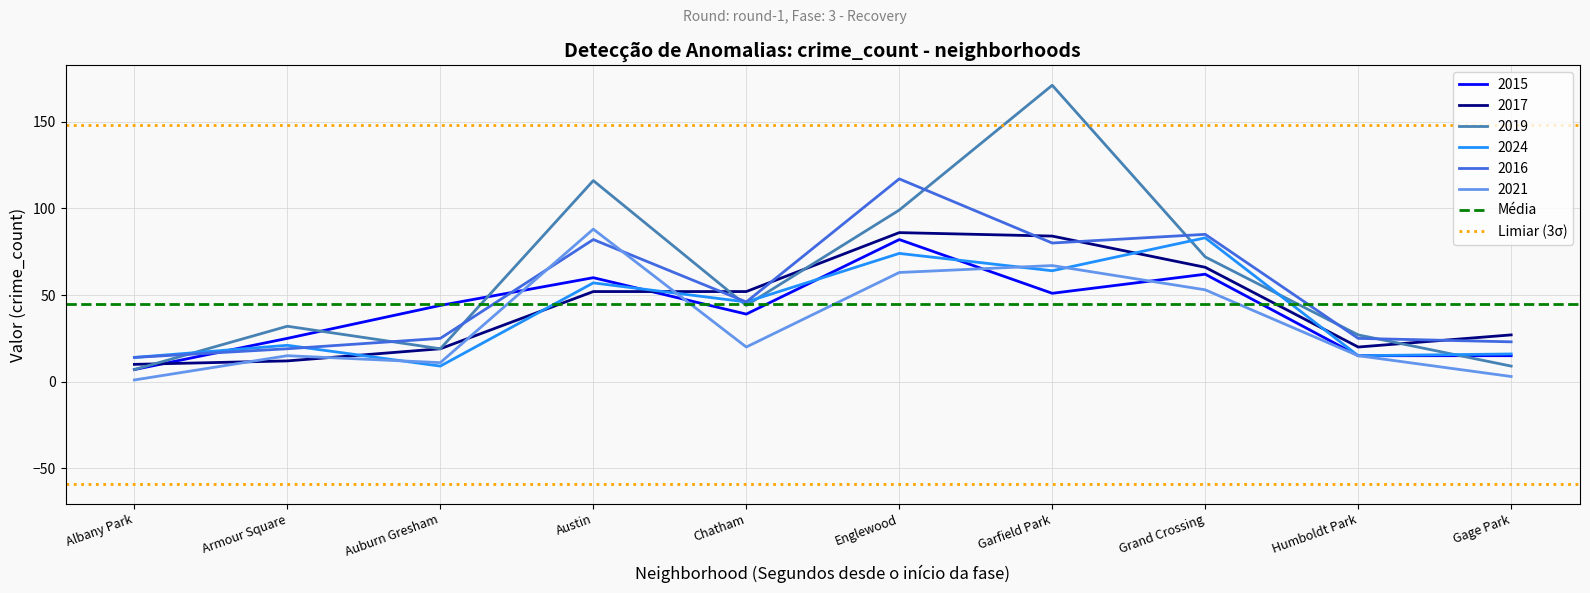

True or false: Limiar (3σ) has a value of 148.1 at Armour Square.

True